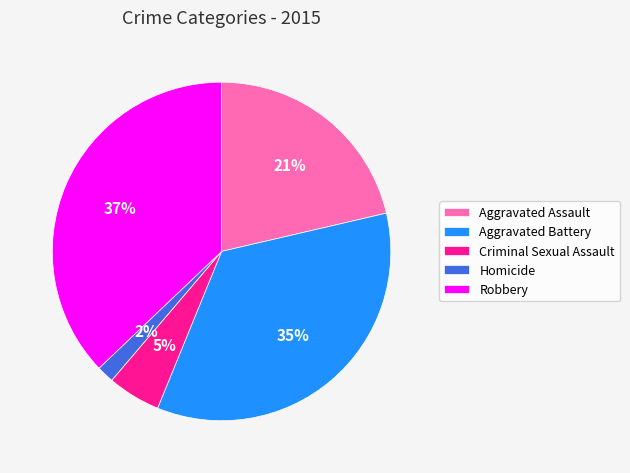

How many slices are in this pie chart?

5